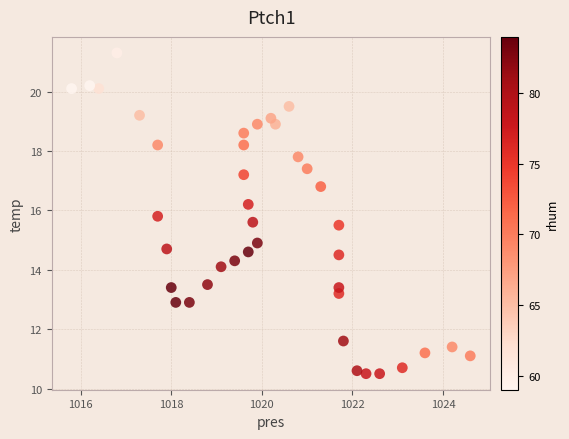

What is the range of Y values (max minus min)?

10.8